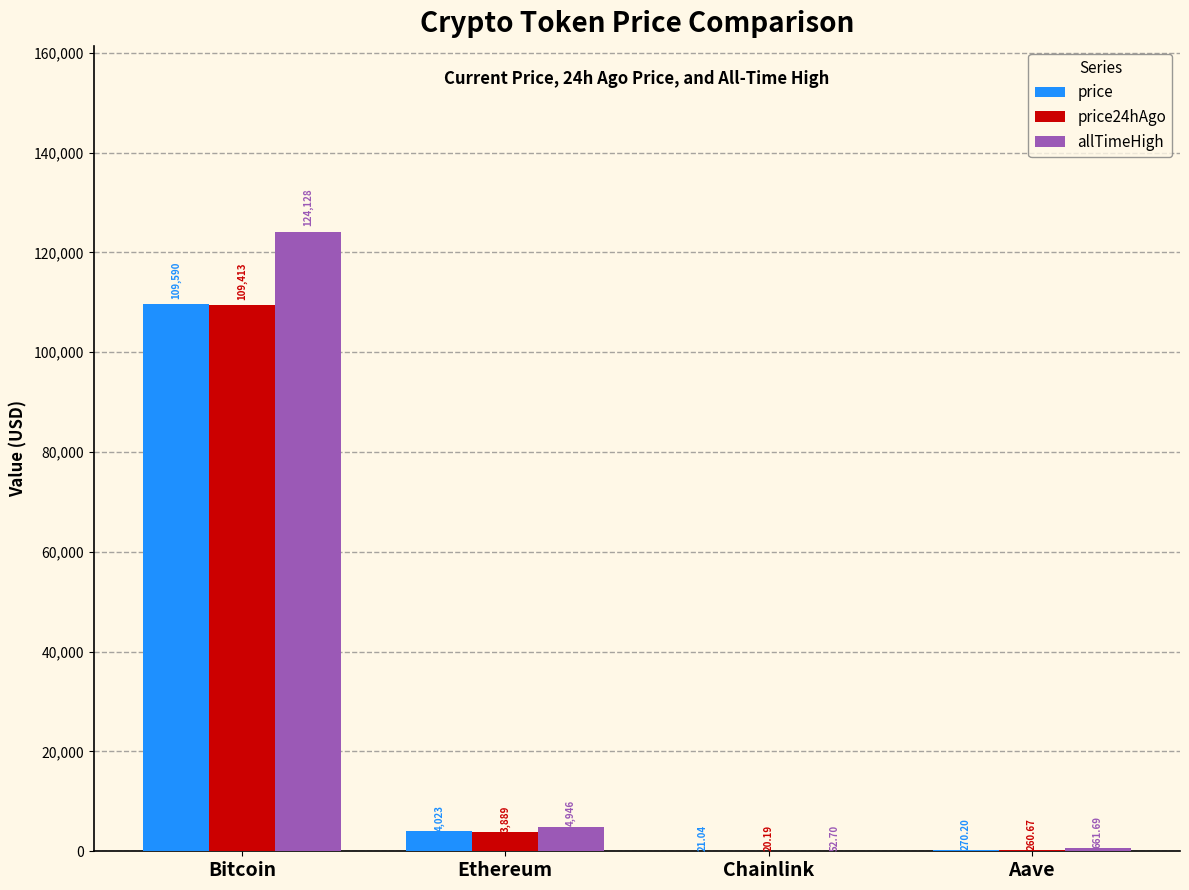

At which label is allTimeHigh closest to 62090?

Ethereum